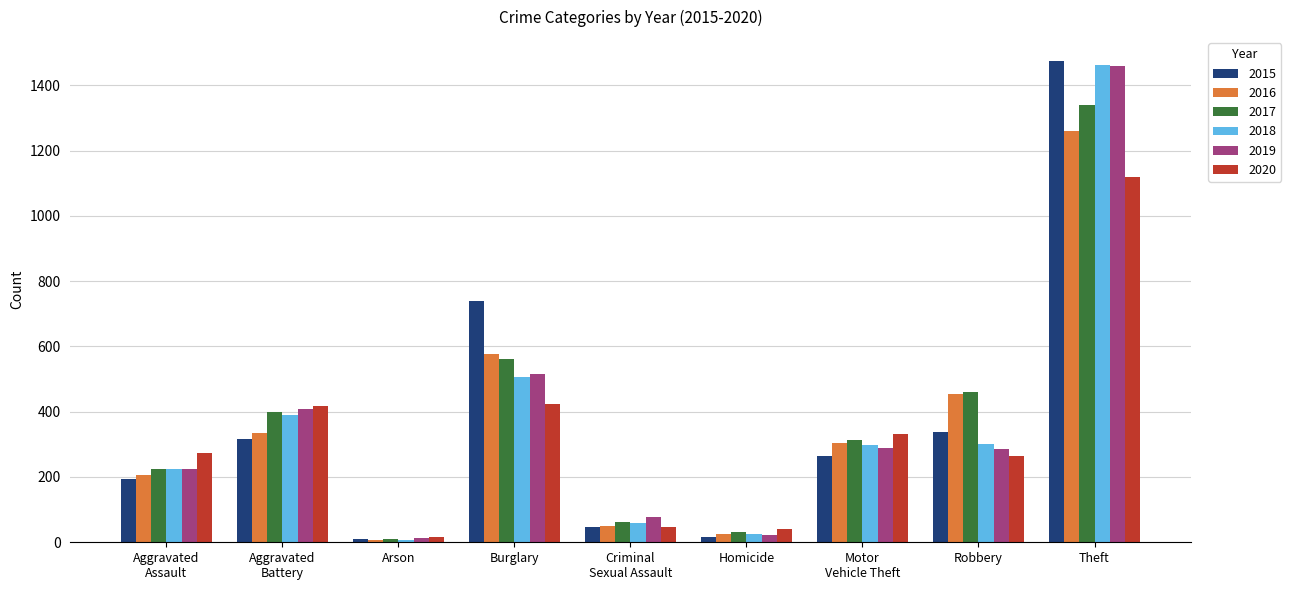

What is the total value across all series at Theft?

8112